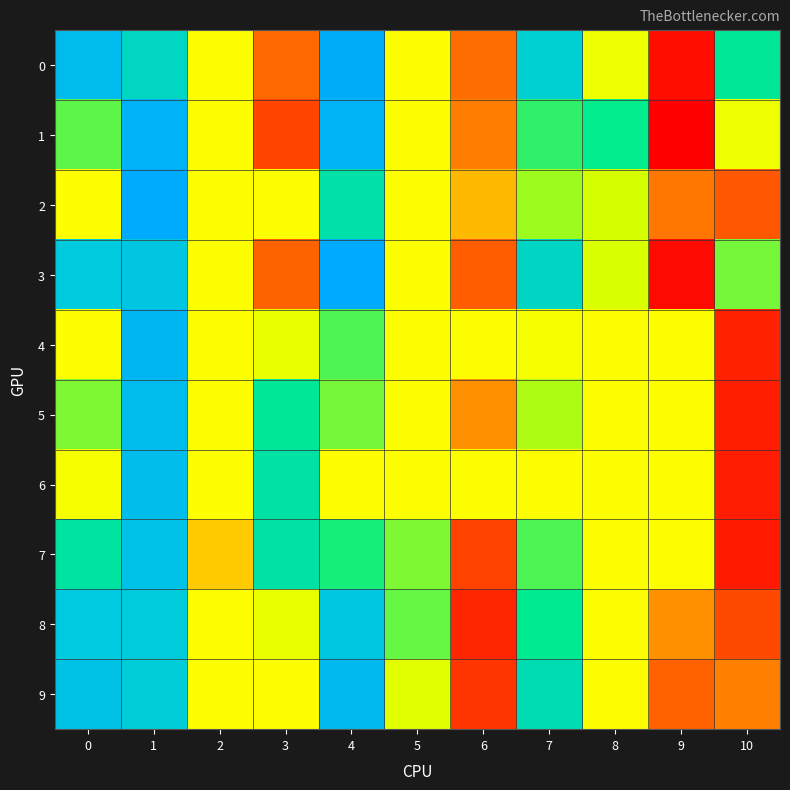

At how many categories does at least one series exceed 0?

8